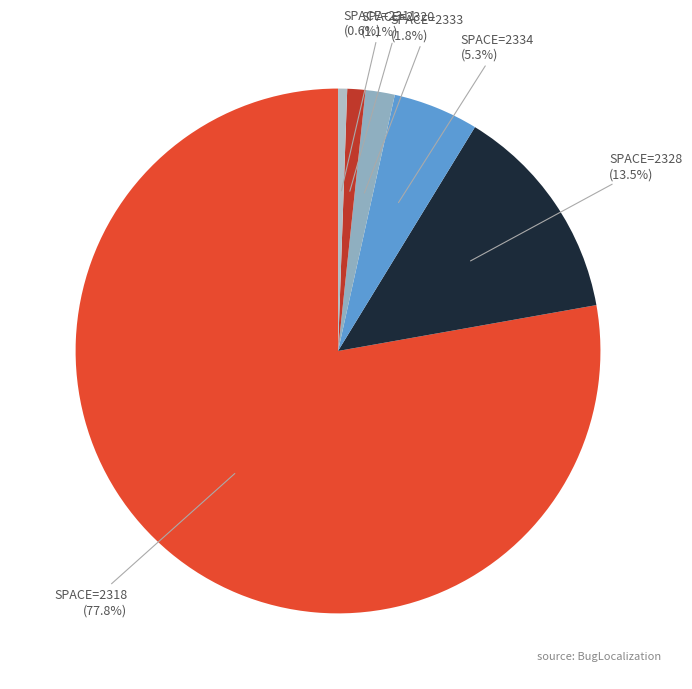

To the nearest percent, what is the difference between the largest and smallest slice percentages?

77%